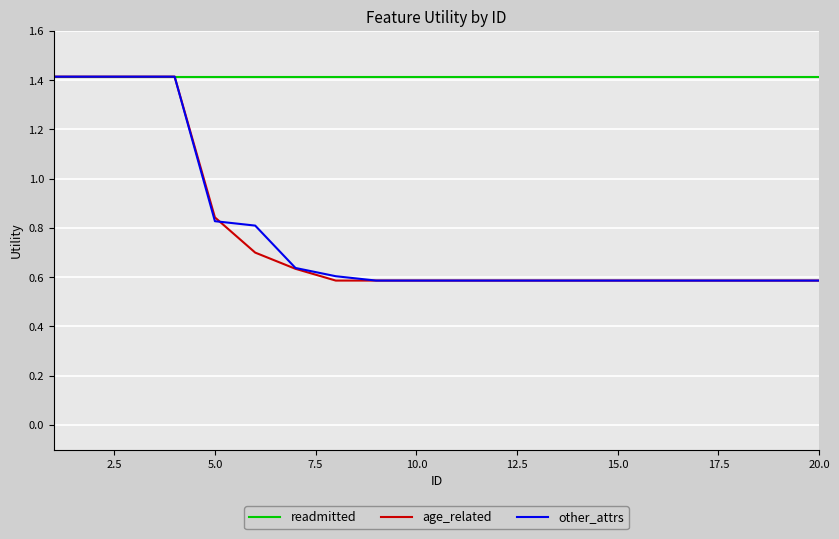

What is the greatest value displayed?

1.4